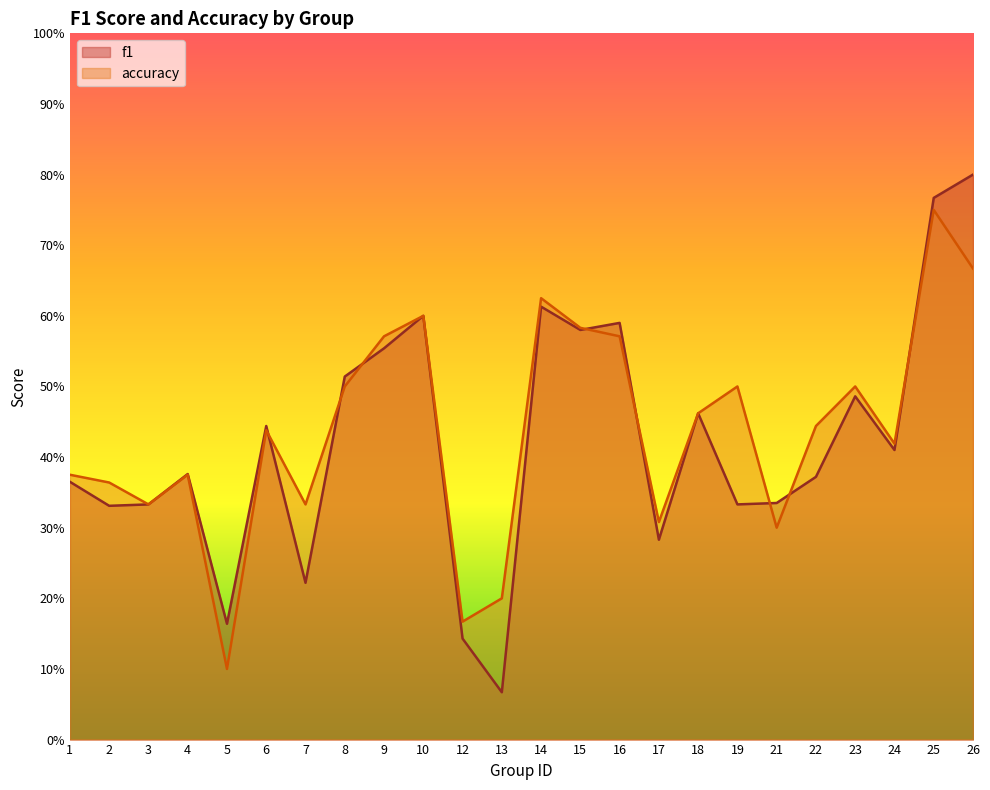

What is the difference between the accuracy values at 2 and 26?

0.3